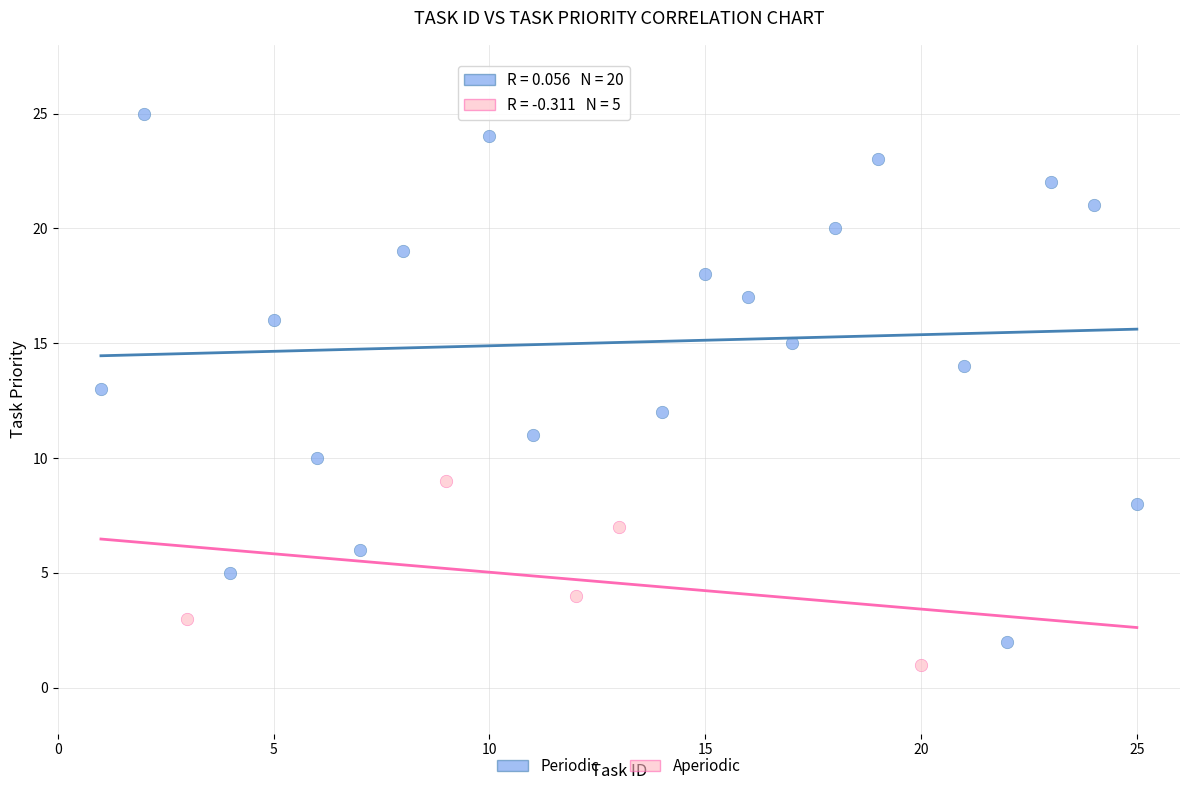

Which series has the widest spread of Y values?

Periodic